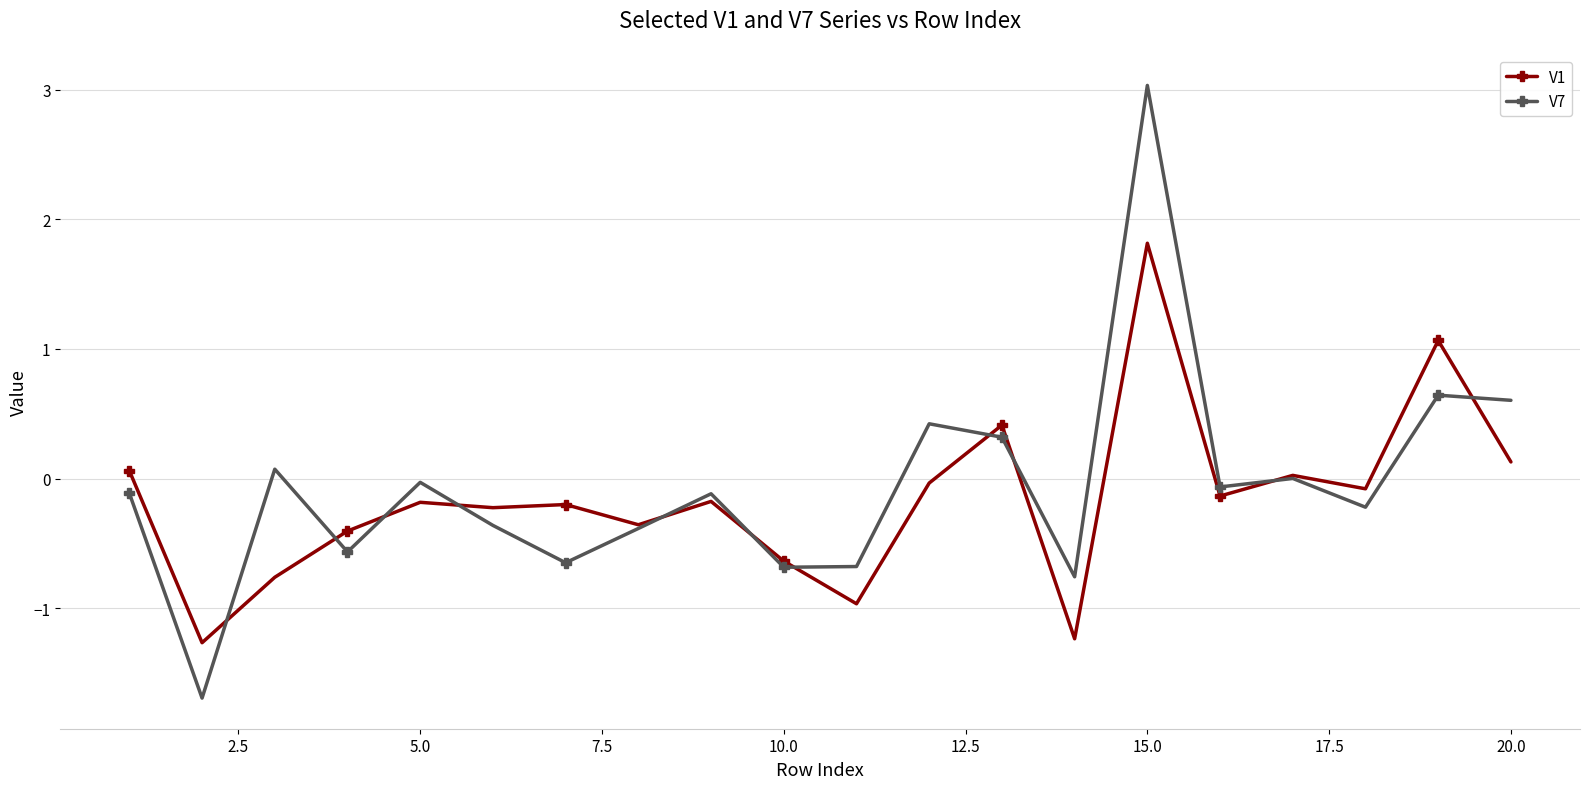

What is the value of the V1 point at the 3rd from the left?

-0.8